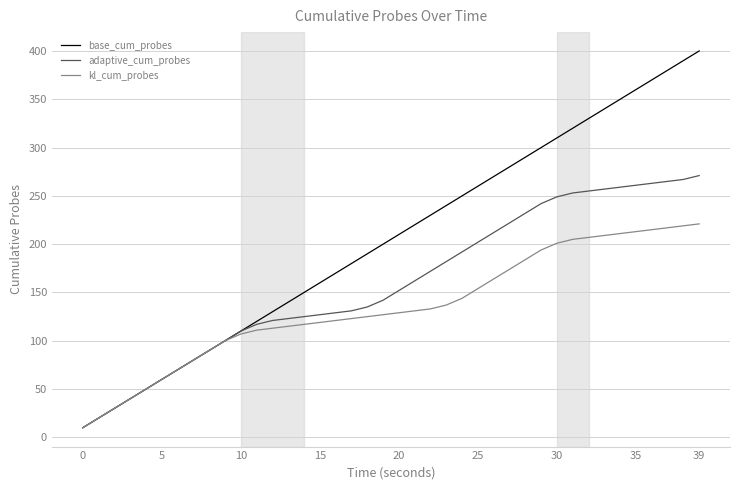

What is the lowest value of the adaptive_cum_probes series?

10